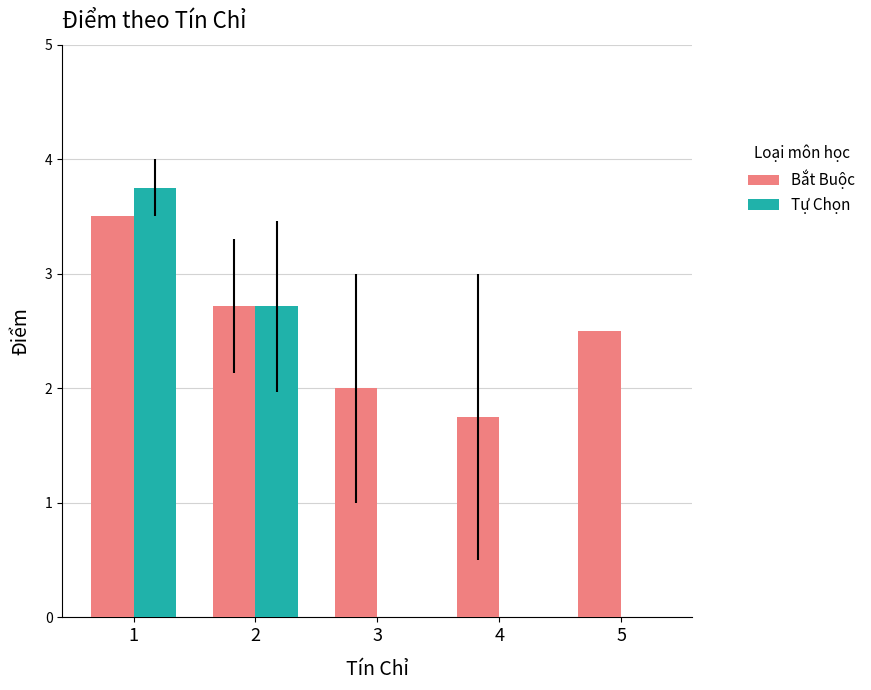

What value does the Bắt Buộc series have at 5?

2.5